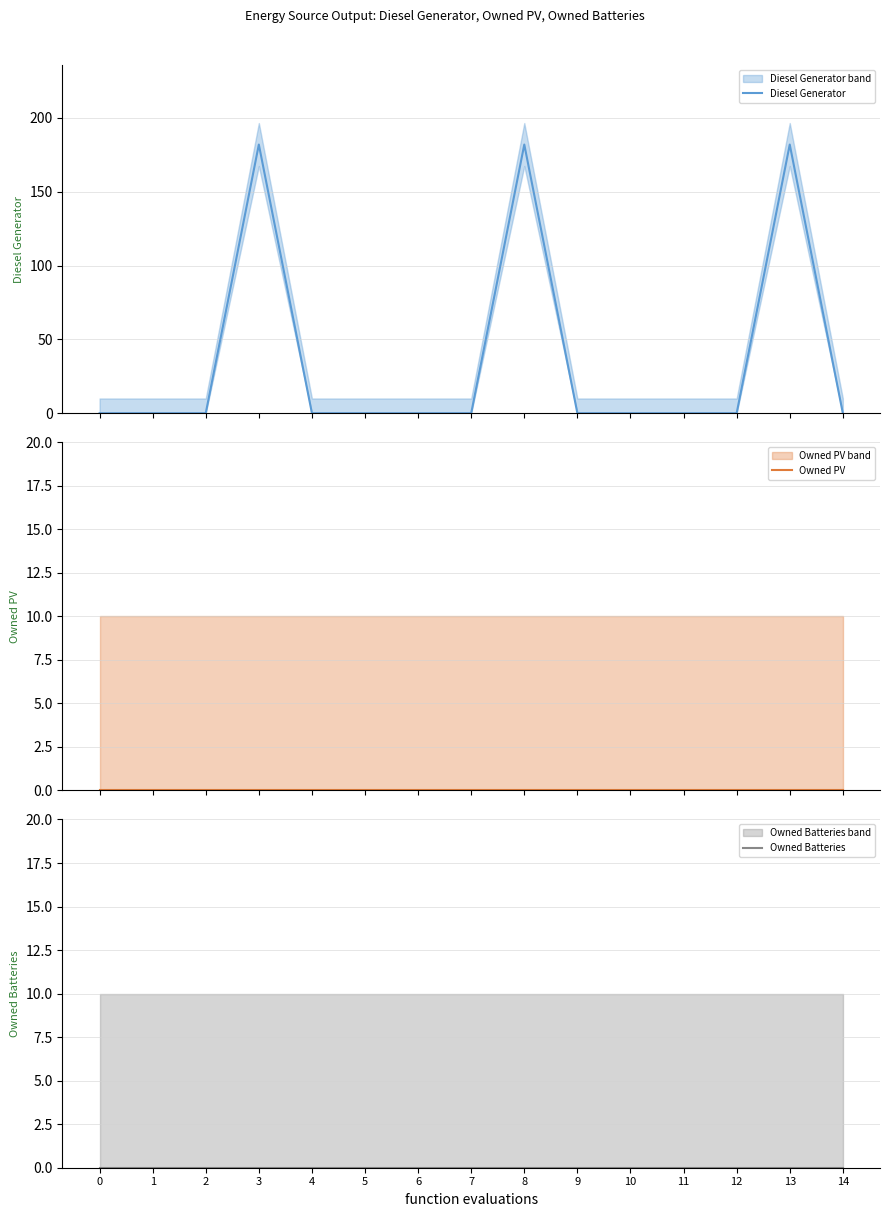

Rank the categories by Owned PV value from lowest to highest.

0, 1, 2, 3, 4, 5, 6, 7, 8, 9, 10, 11, 12, 13, 14